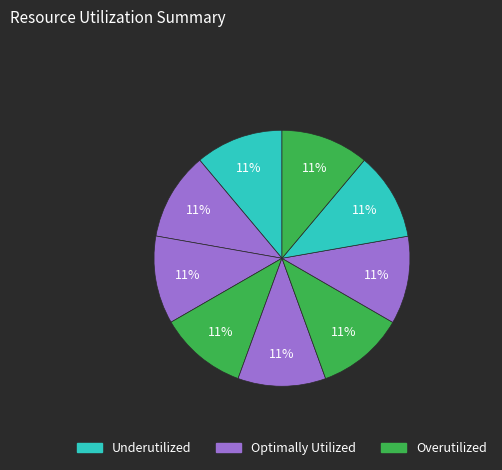

To the nearest percent, what is the average slice percentage?

11%